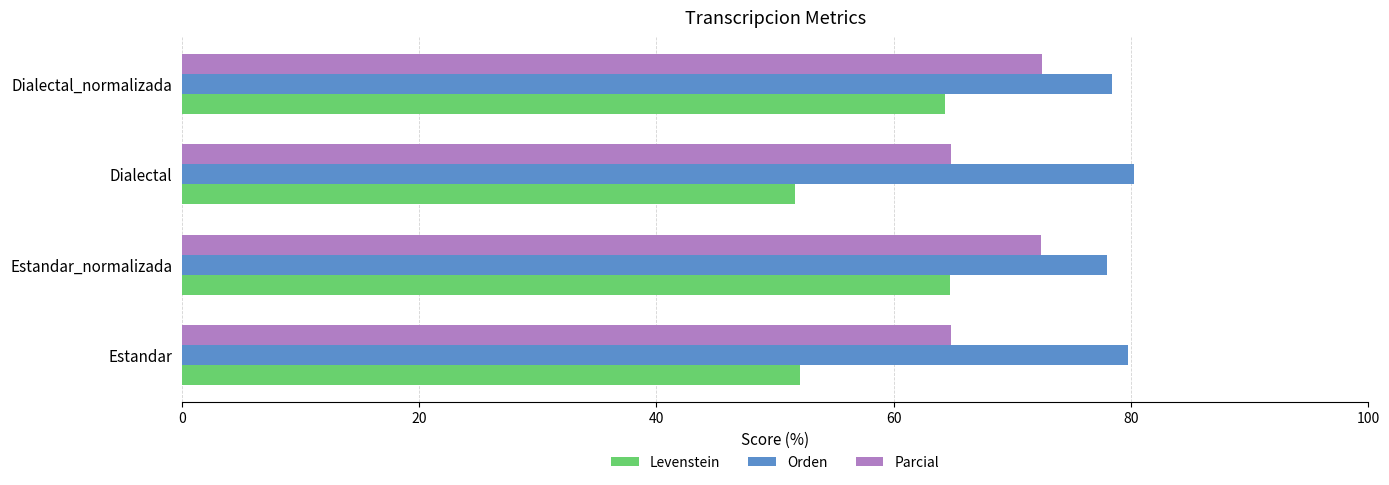

What value does the Parcial series have at Estandar_normalizada?

72.4